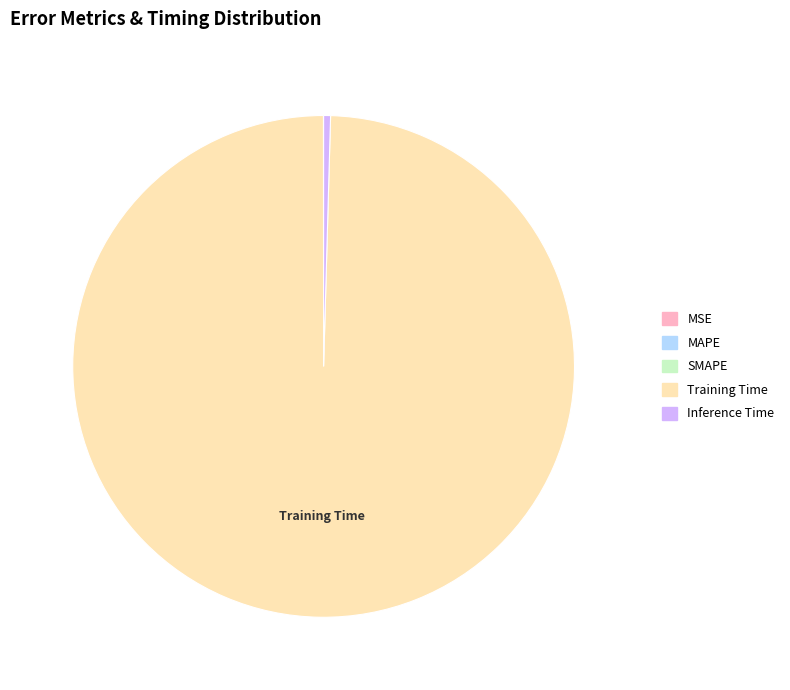

True or false: Training Time accounts for 100% of the total.

True